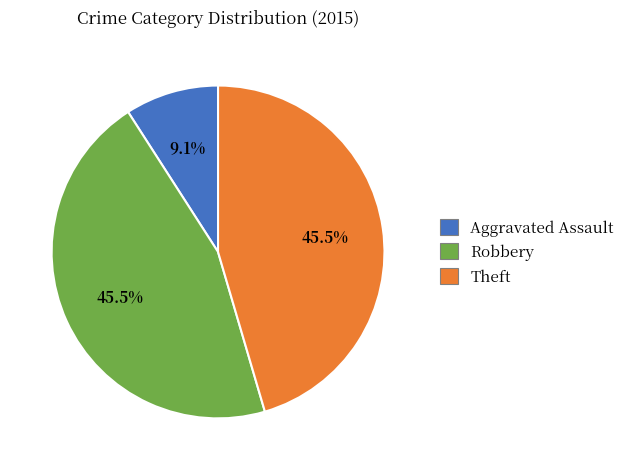

How many segments does this pie chart have?

3